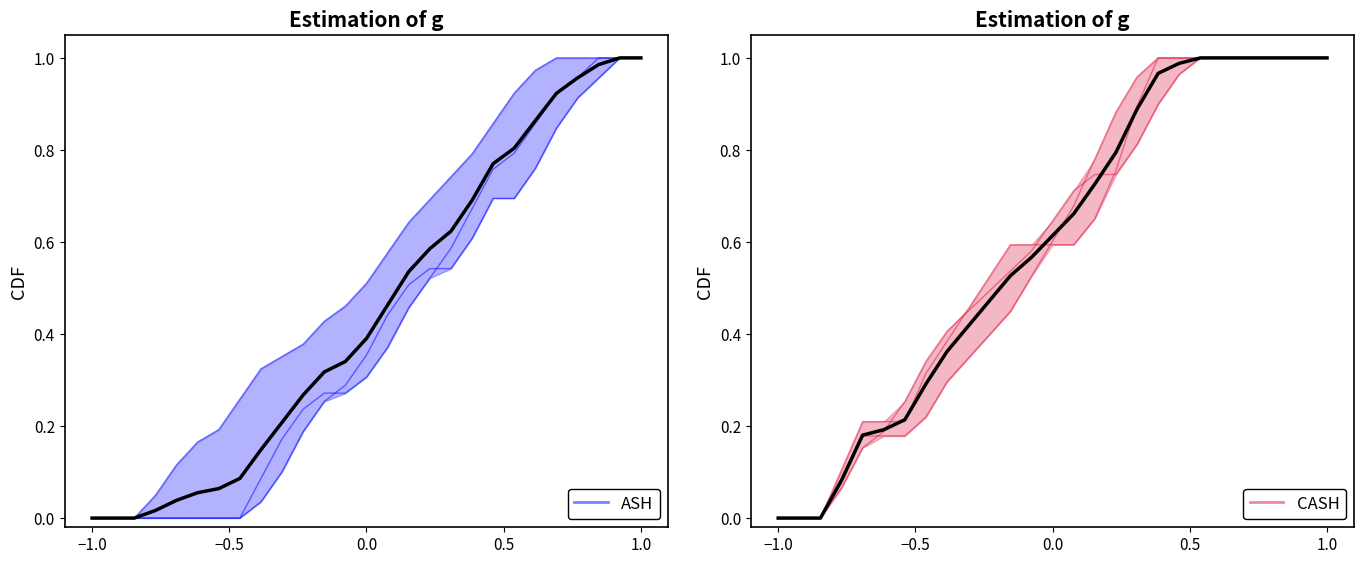

Reading right to left, extract all data points from this chart.

ASH: 1.0	1.0	1.0	0.9	0.8	0.8	0.7	0.7	0.6	0.5	0.5	0.5	0.4	0.4	0.3	0.3	0.2	0.1	0.0	0.0	0.0	0.0	0.0	0.0	0.0	0.0	0.0
CASH: 1.0	1.0	1.0	1.0	1.0	1.0	1.0	1.0	0.9	0.8	0.7	0.7	0.7	0.6	0.6	0.5	0.5	0.4	0.4	0.3	0.3	0.2	0.2	0.1	0.0	0.0	0.0